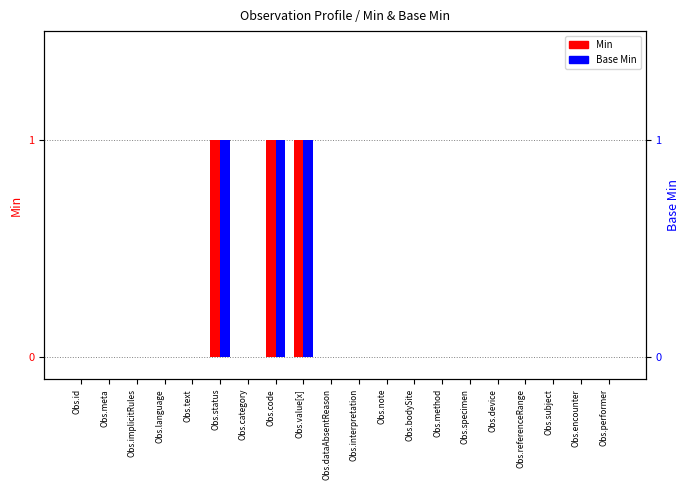

How many data points does each series have?

20